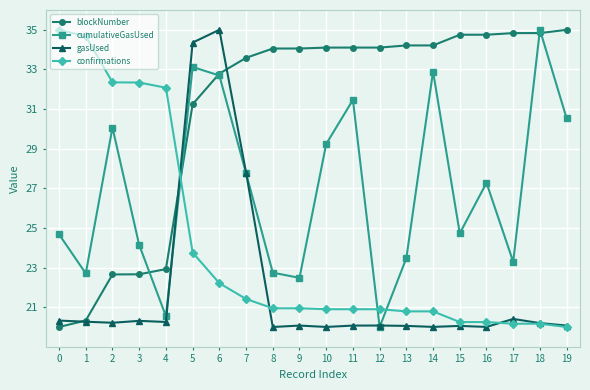

What is the spread (max minus min) of values at 12?

14.1